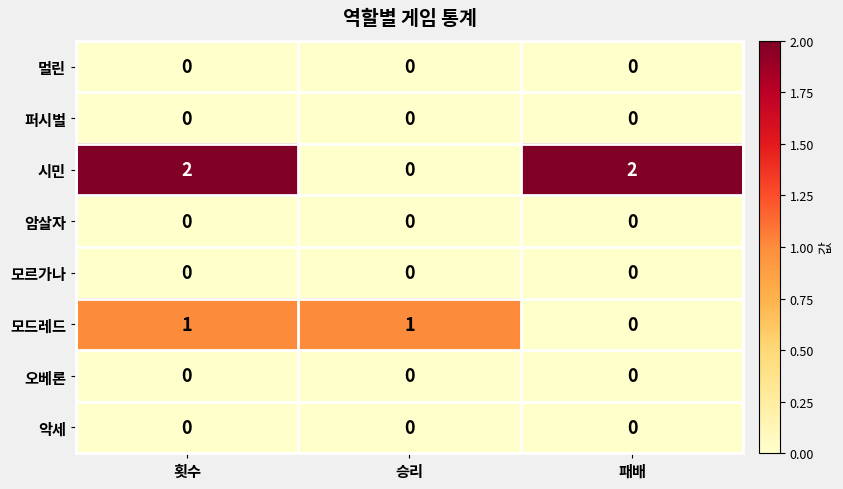

Which series changed the most between 횟수 and 패배?

모드레드